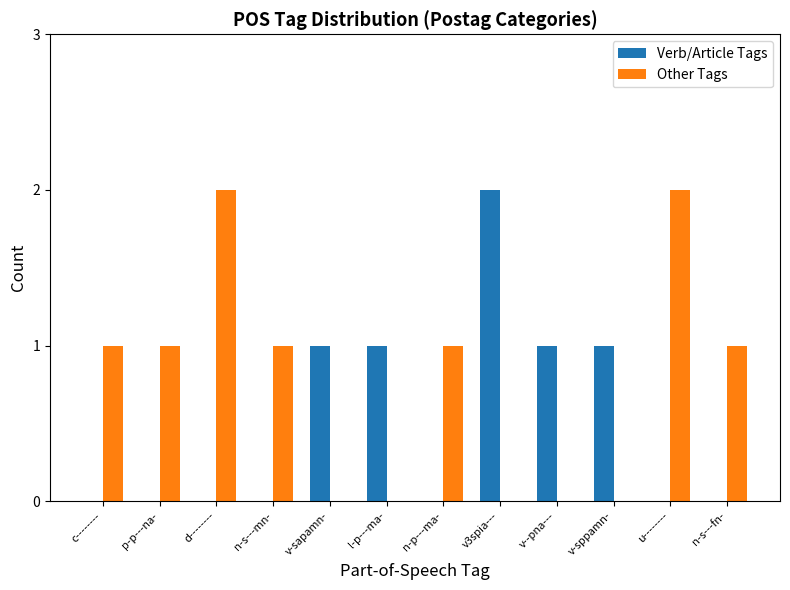

The value of Other Tags at p-p---na- is 2. True or false?

False